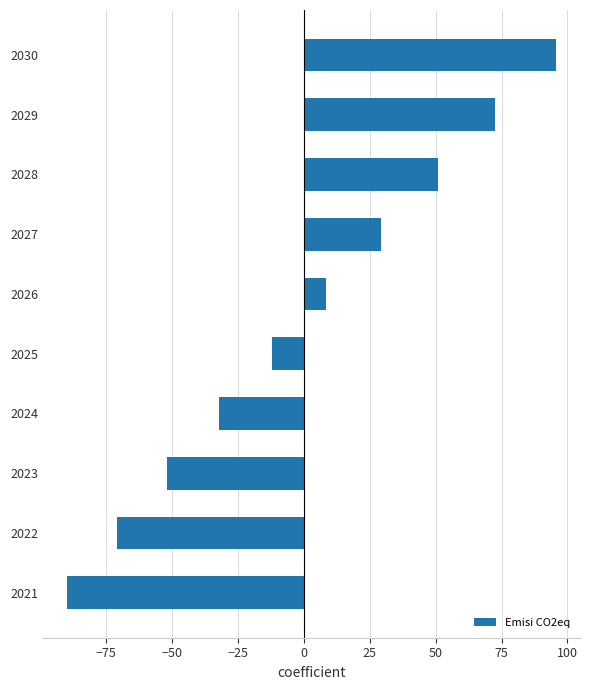

What is the minimum value shown in the chart?

-89.6